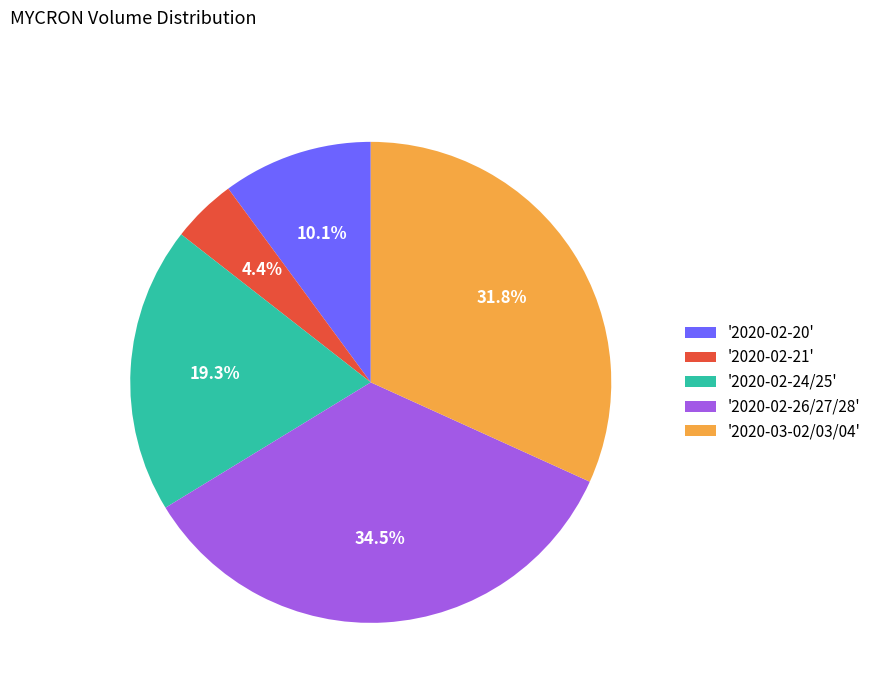

Between '2020-02-20' and '2020-02-21', which is larger?

'2020-02-20'